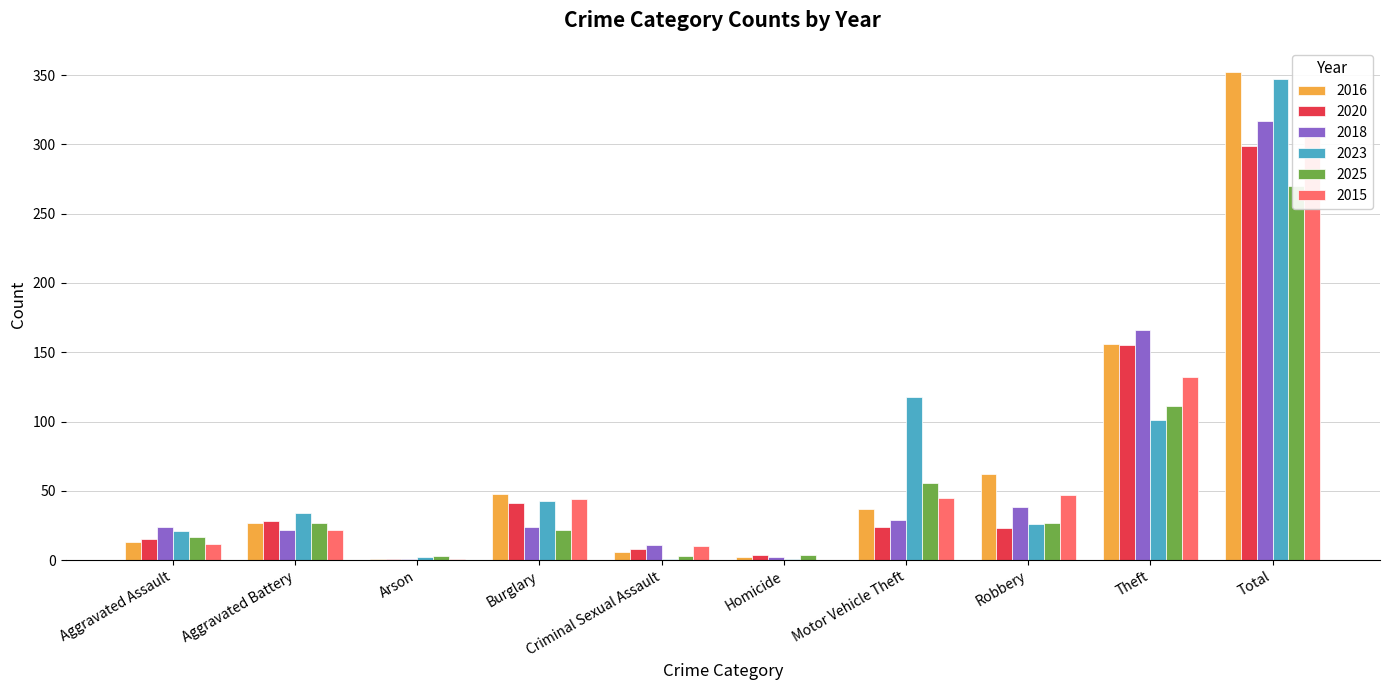

Which has a higher value, Total or Burglary?

Total